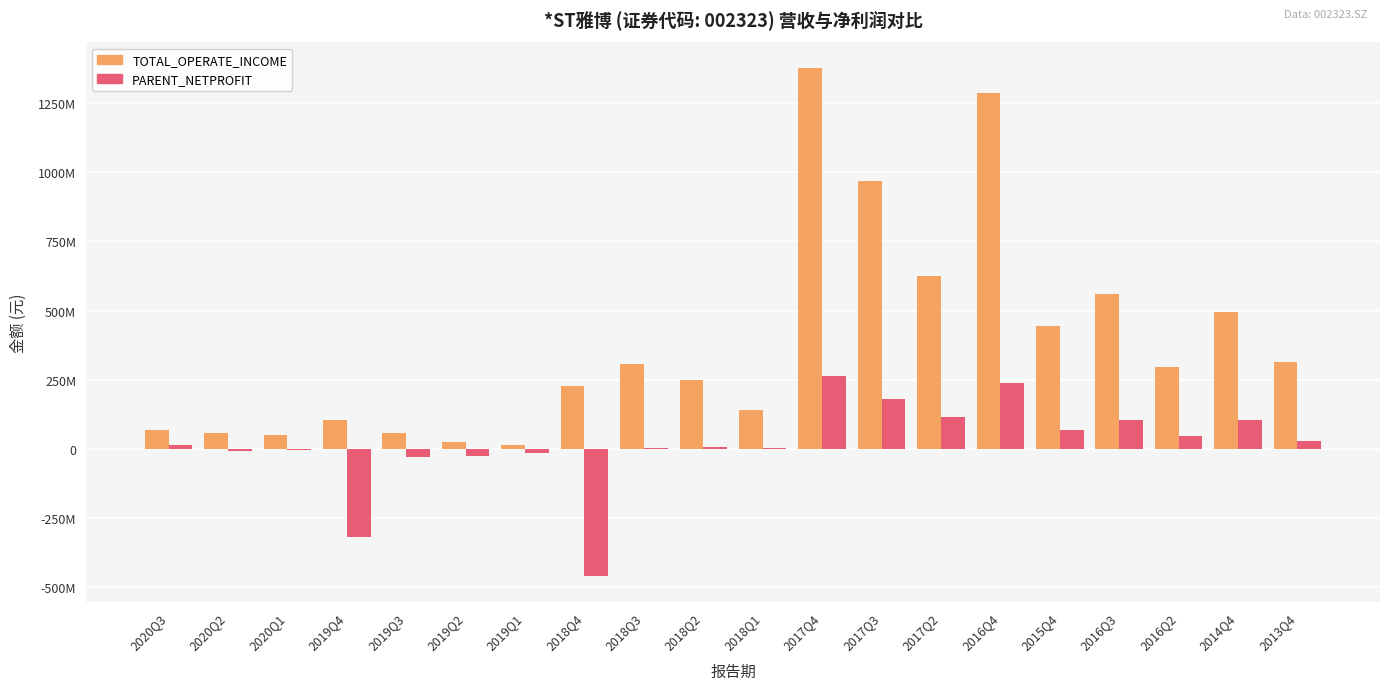

At which category is the sum across all series the highest?

2017Q4